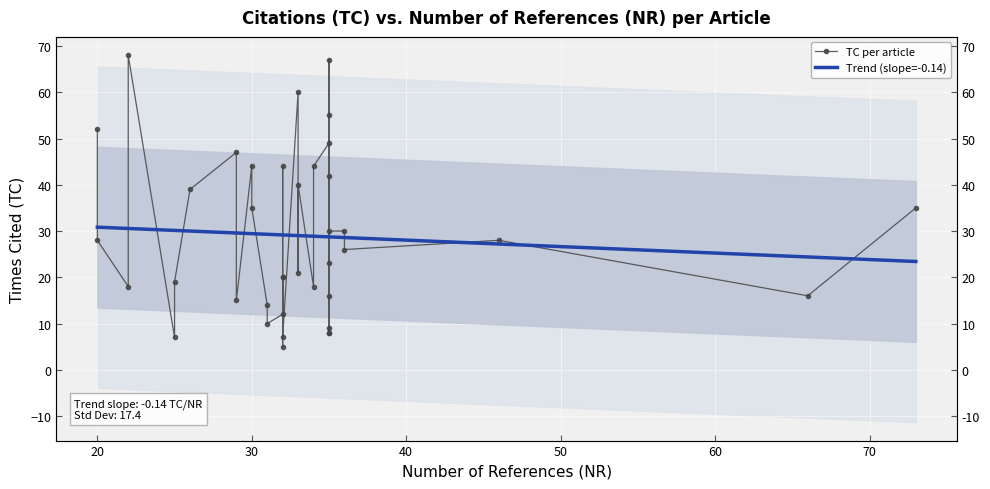

What is the average value of the TC per article series?

28.9